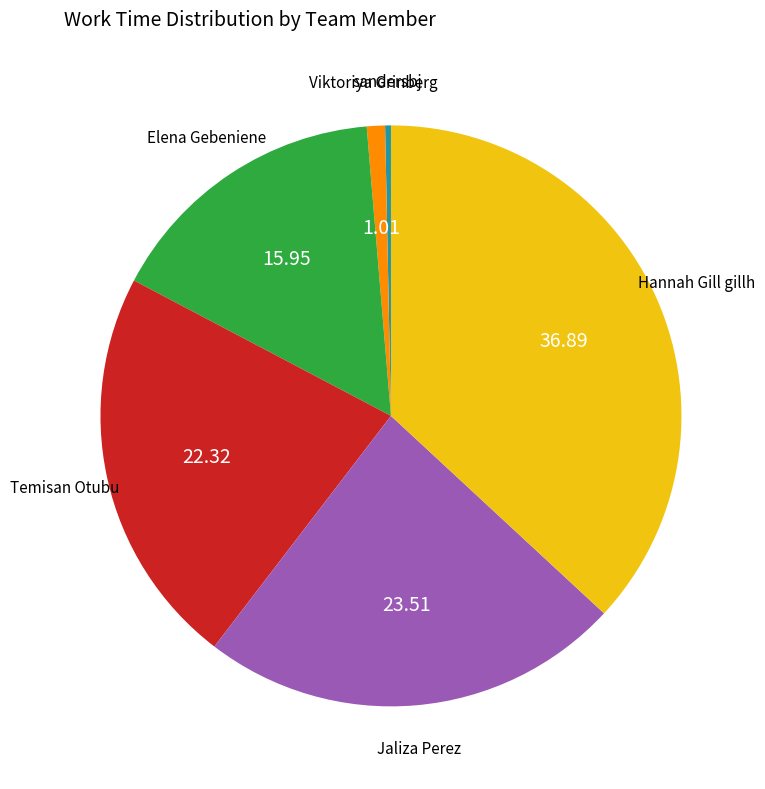

Is there a majority slice in this chart?

No